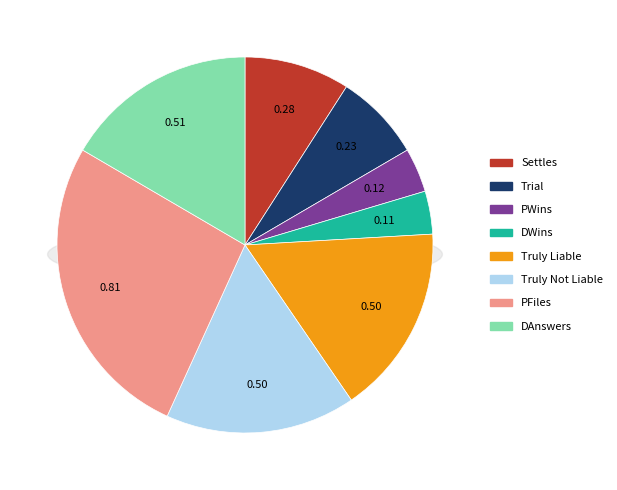

The Settles slice represents 9% of the pie. True or false?

True